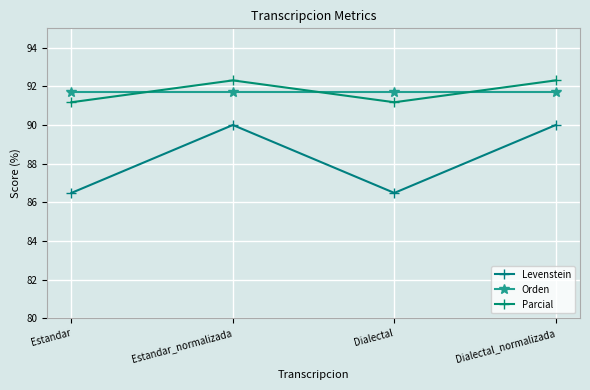

What is the label of the 1st point from the right?

Dialectal_normalizada